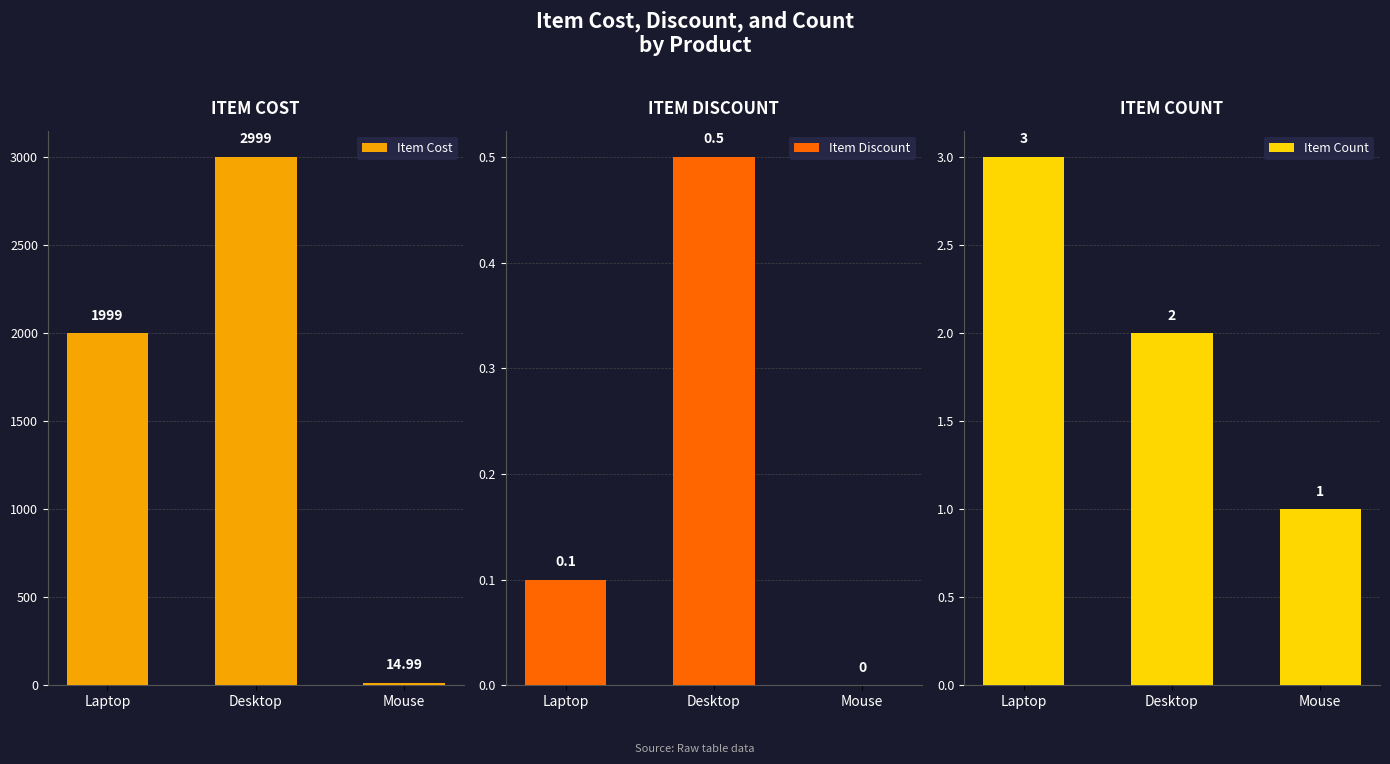

What is the difference between the maximum and second lowest values in the Item Count series?

1